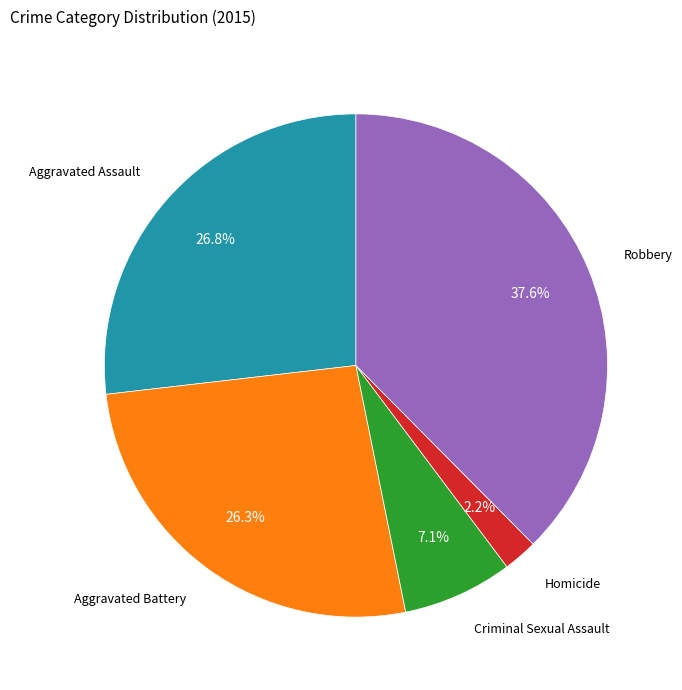

What percentage do Aggravated Battery and Robbery together represent?

63.9%